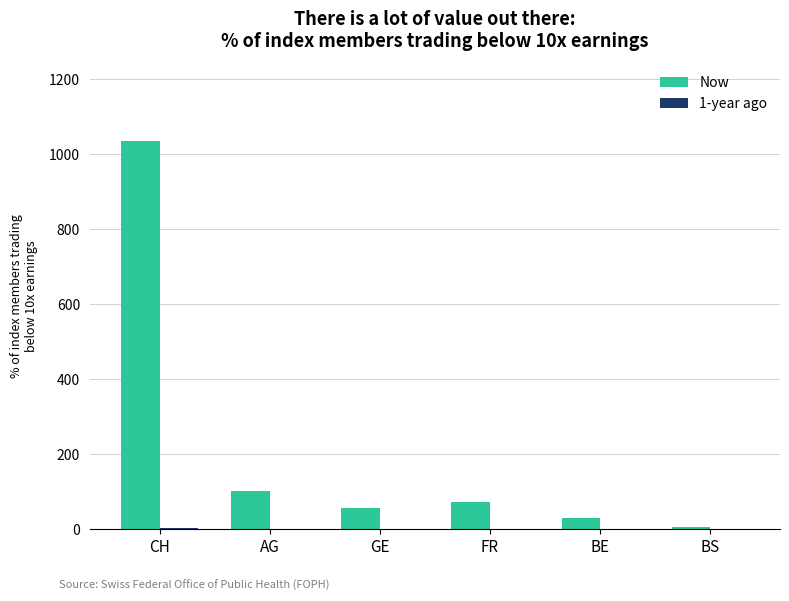

Between CH and GE, which series saw the biggest shift?

Now